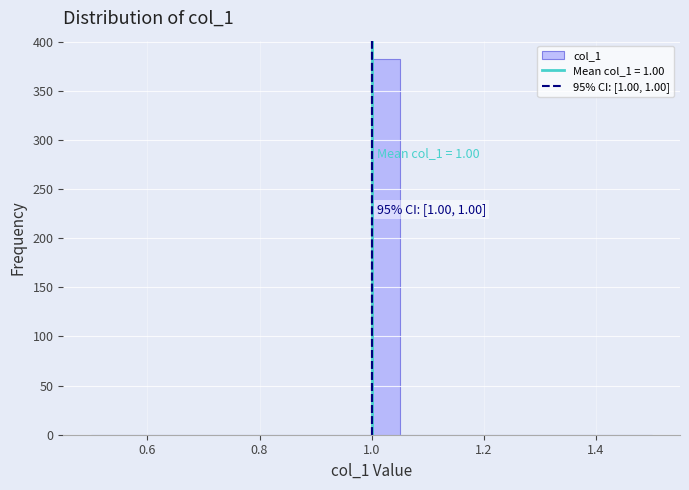

Read against the x-axis, roughly where is the centre of the tallest bar?

1.02